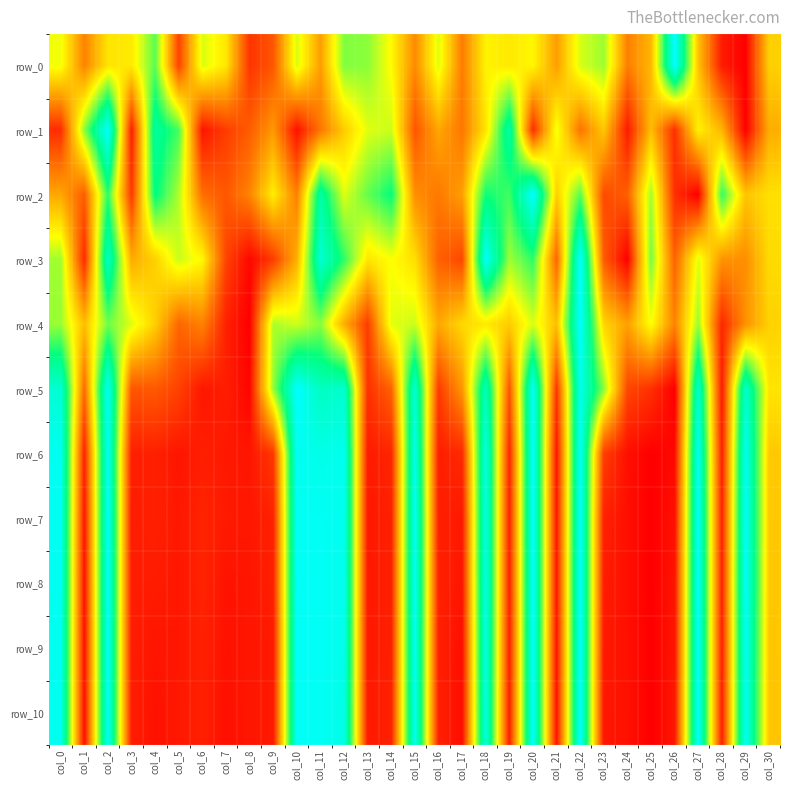

What is the greatest value displayed?

1.0